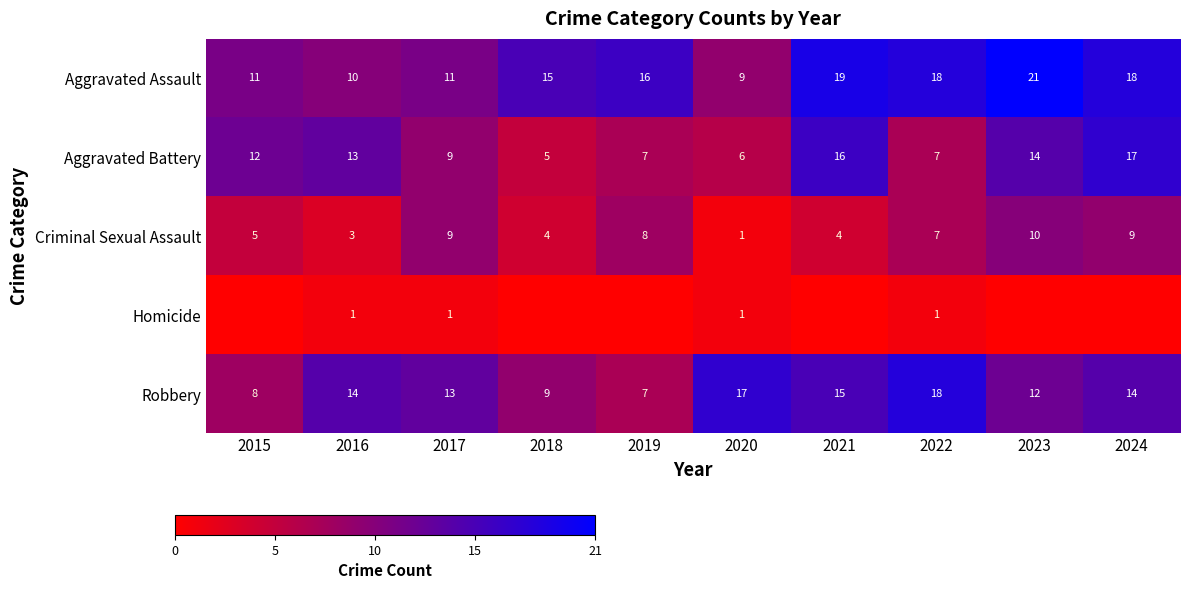

True or false: Aggravated Assault has a value of 15 at 2018.

True